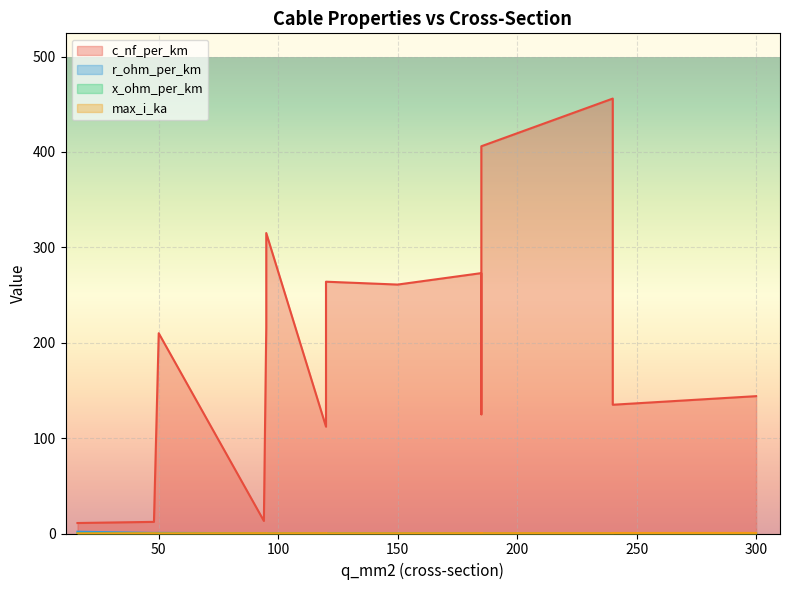

The max_i_ka series shows 0.3 at 95. True or false?

True